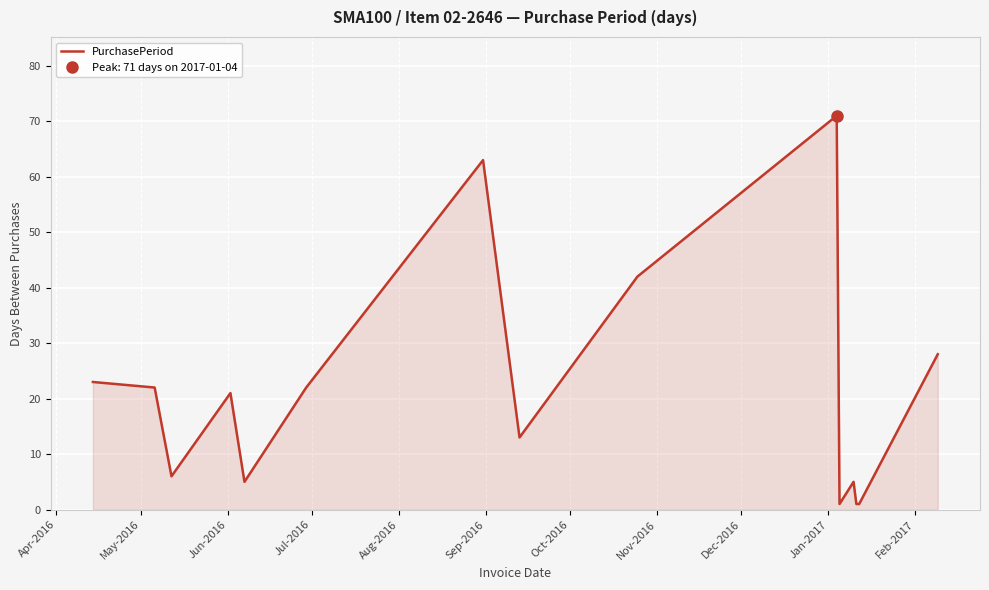

What is the difference between the second highest and minimum values?

62